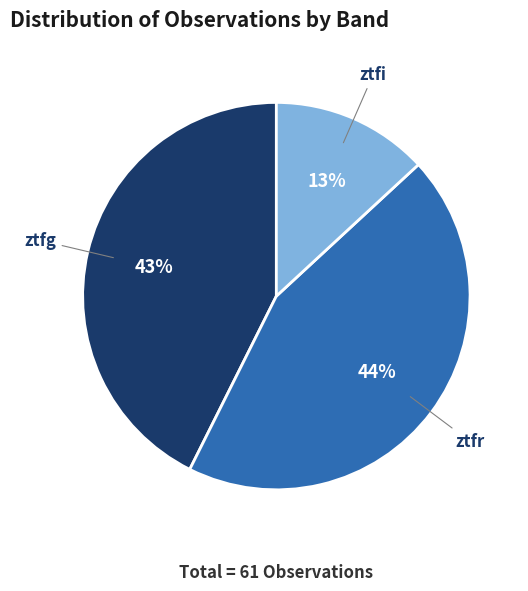

Is there any slice that represents more than half of the pie?

No